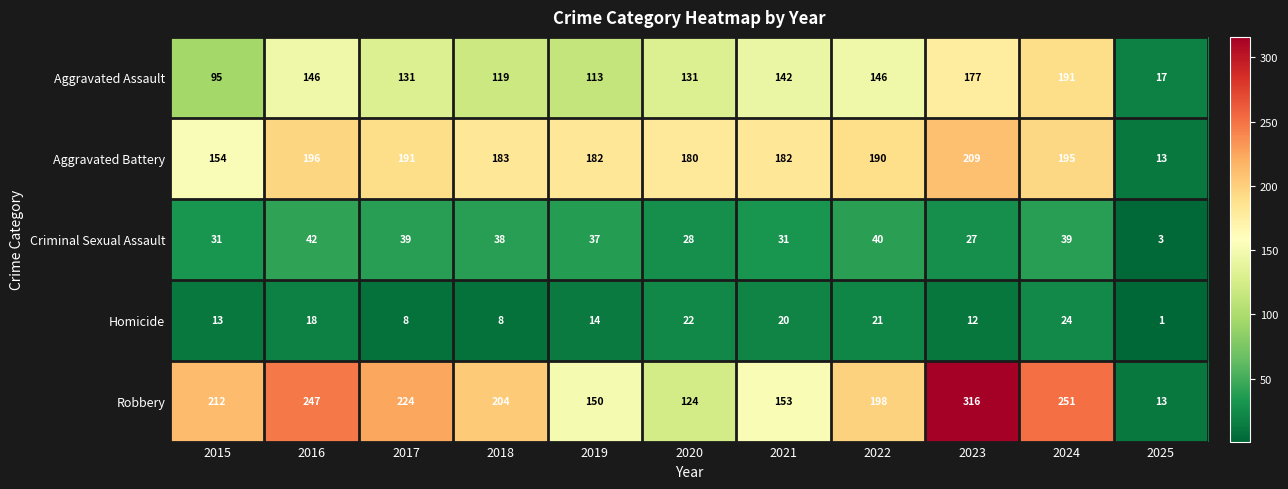

What is the sum of the Aggravated Battery values at 2018 and 2023?

392